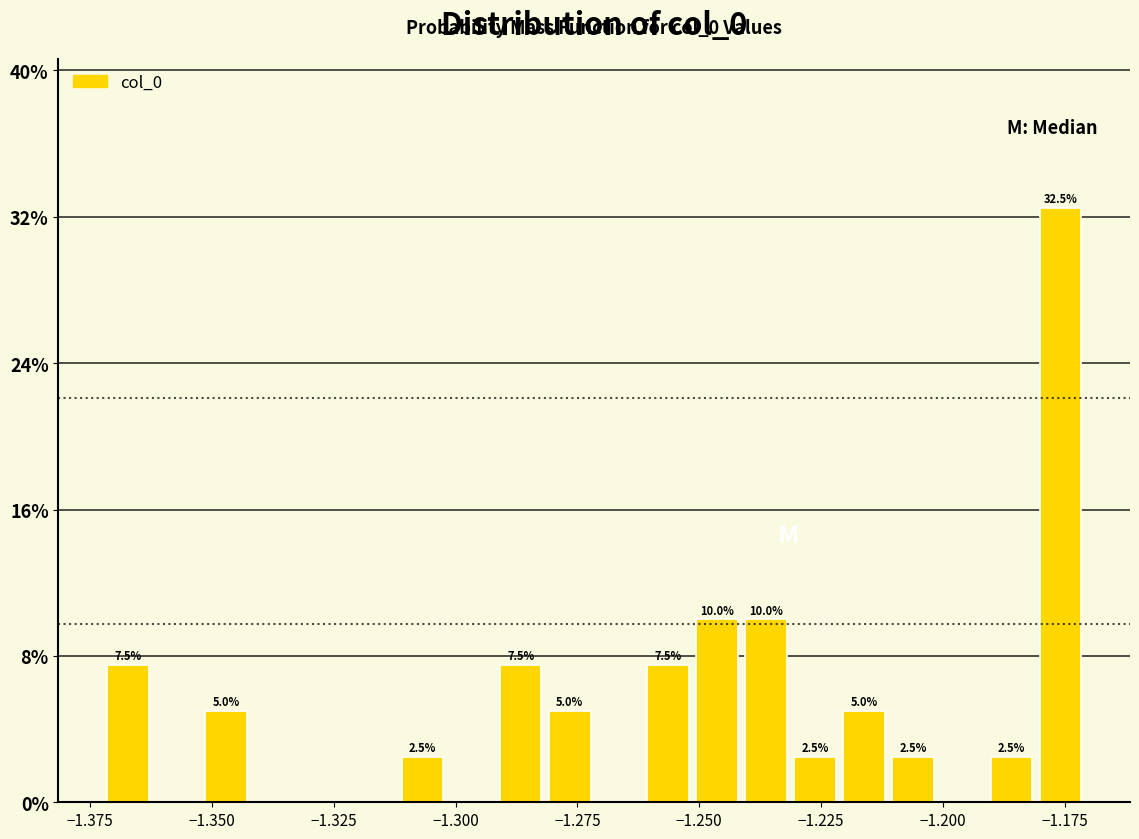

Read against the x-axis, roughly where is the centre of the tallest bar?

-1.175